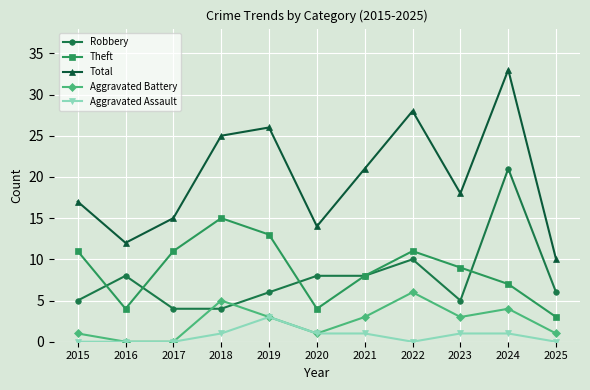

At which label does Aggravated Battery reach its peak?

2022